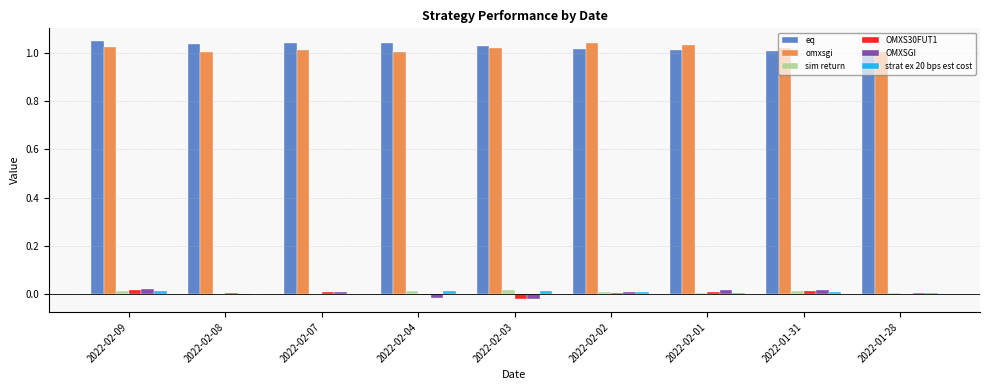

Between 2022-02-09 and 2022-02-03, which series saw the biggest shift?

OMXSGI